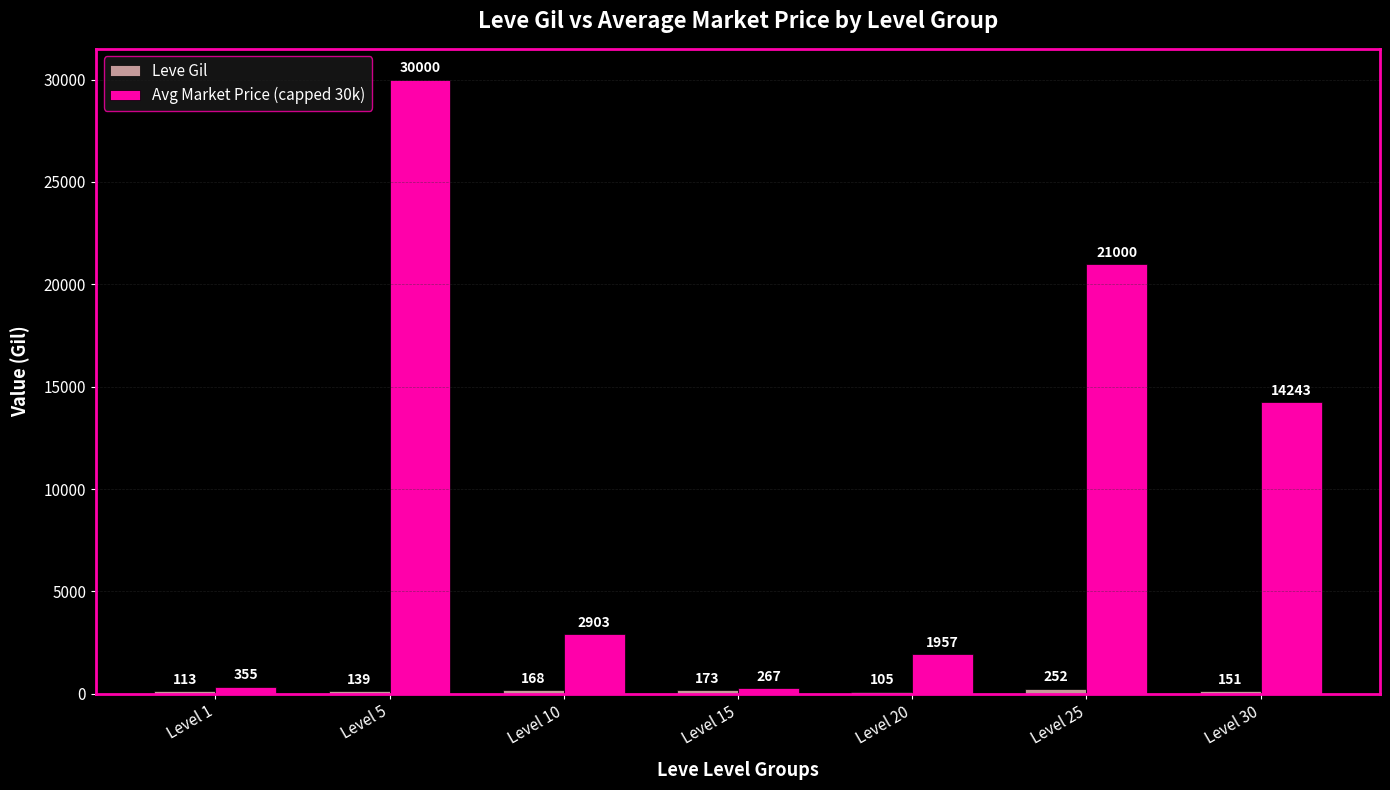

What is the total value across all series at Level 5?

30139.0